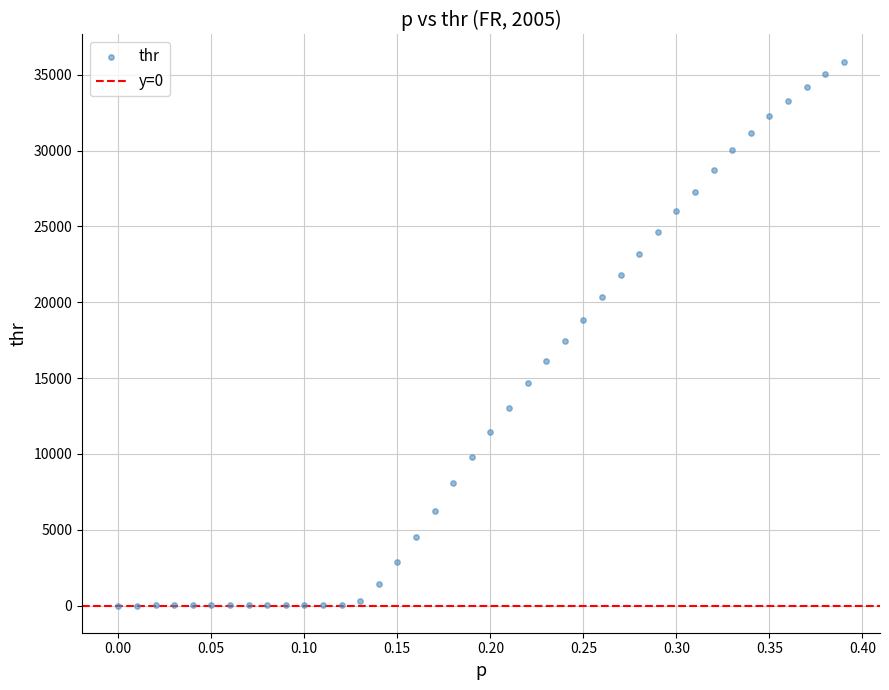

What is the range of X values (max minus min)?

0.4